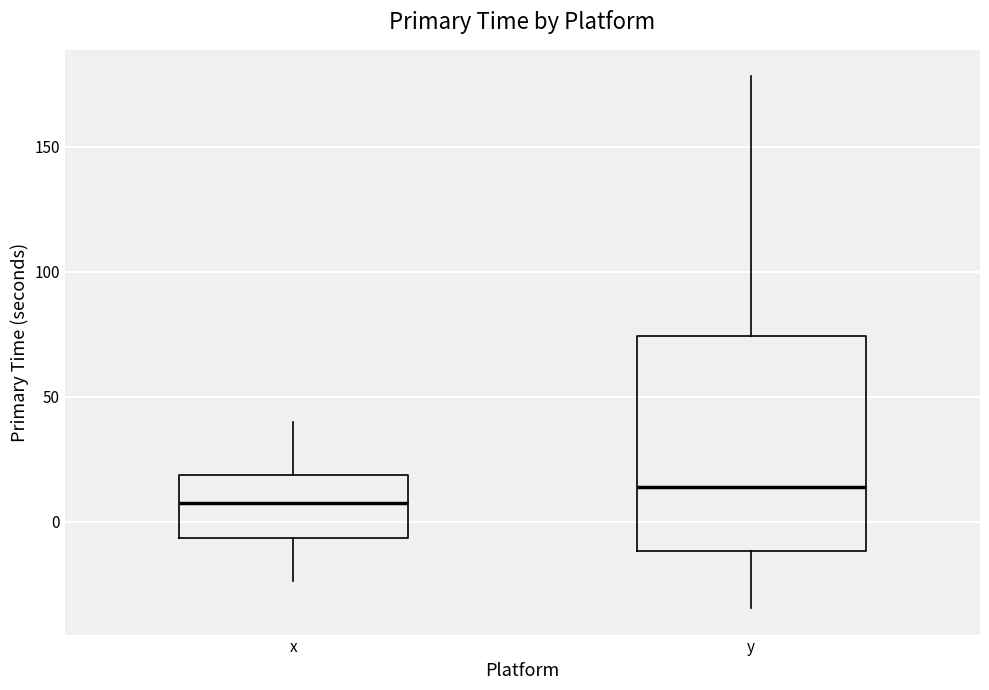

Where does the median line of the box for x sit on the y-axis? The values are not printed on the chart, so give them approximately, as read against the axis.

5